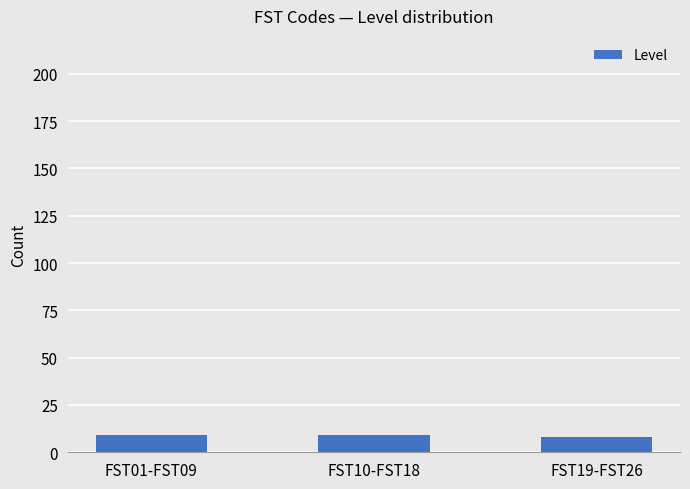

What is the sum of all values?

26